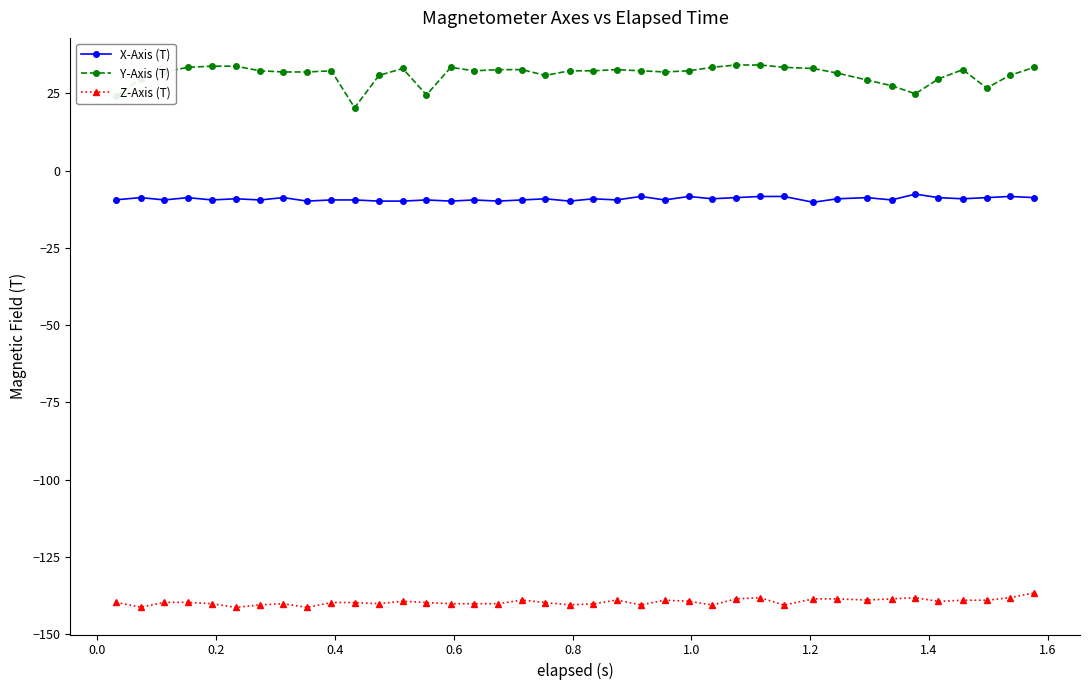

Which series has the widest spread of values?

Y-Axis (T)